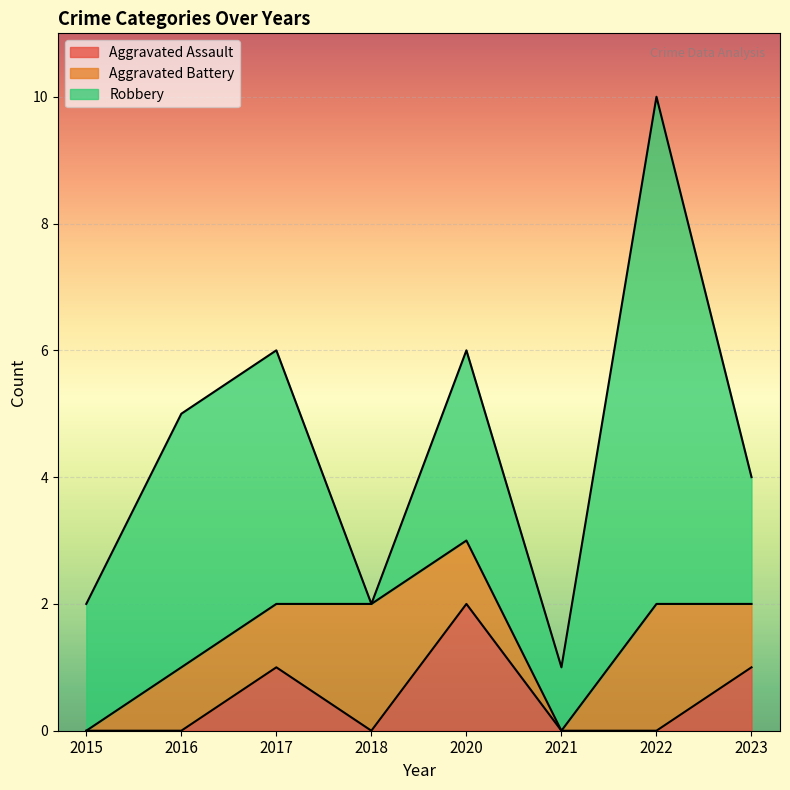

How many lines are shown in the chart?

3